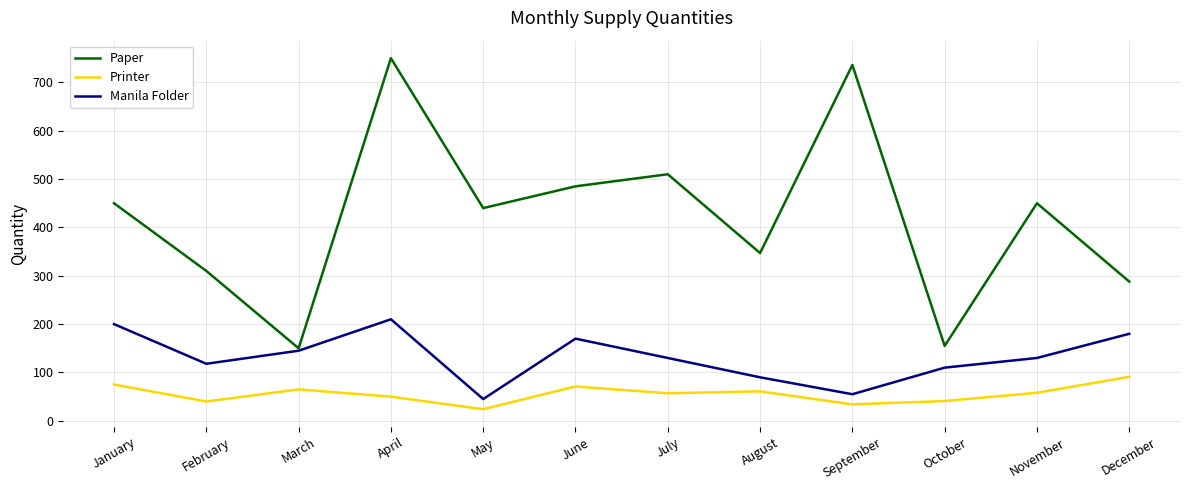

How many categories are shown in the chart?

12